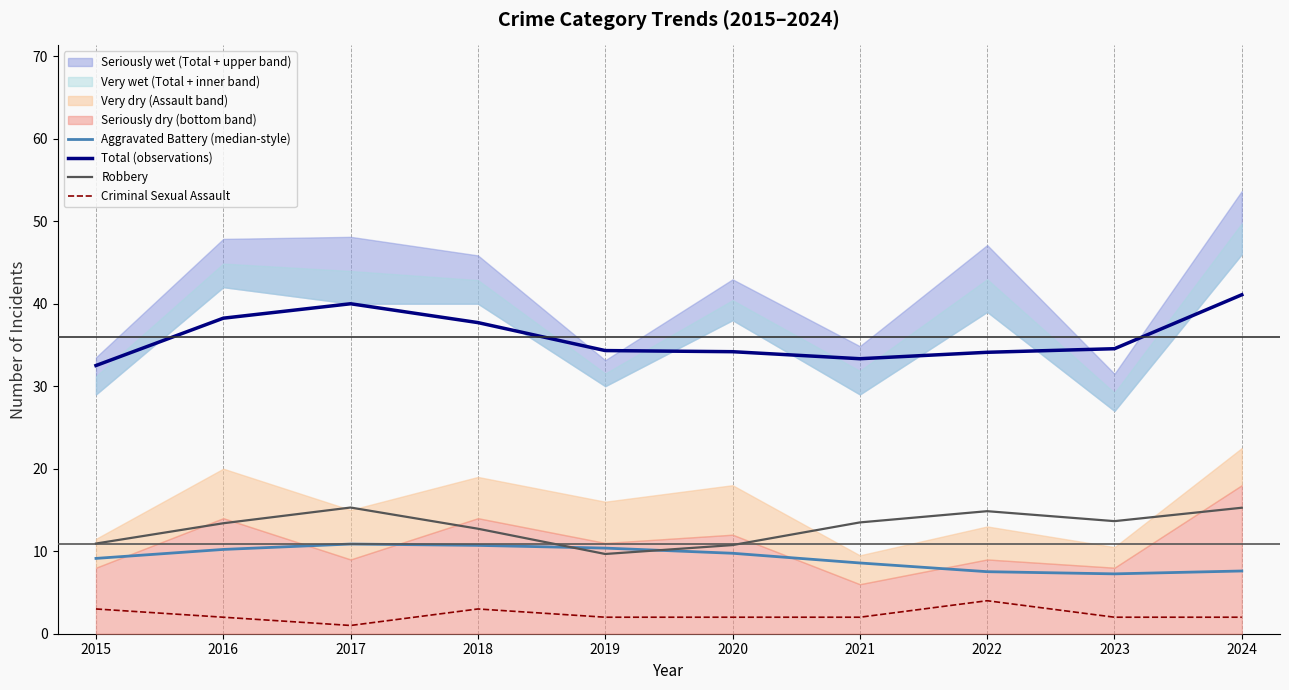

How many interior local valleys does the Total (observations) series have?

1